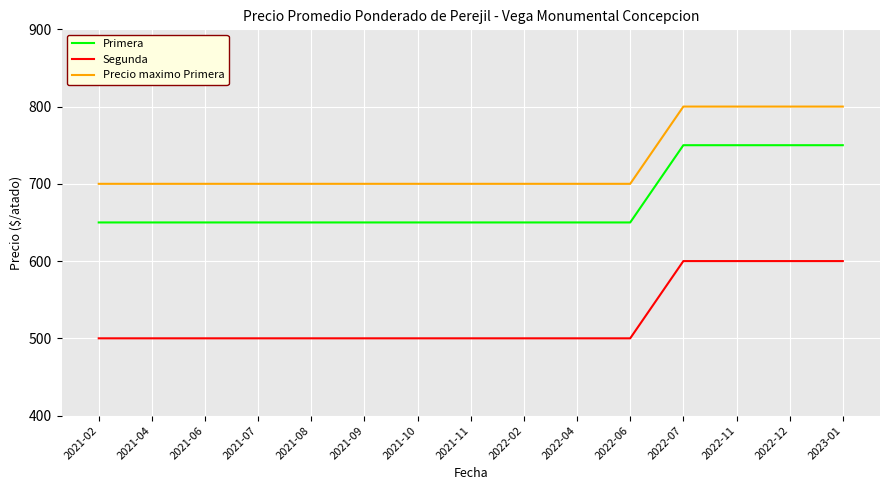

At how many categories does at least one series exceed 612?

15